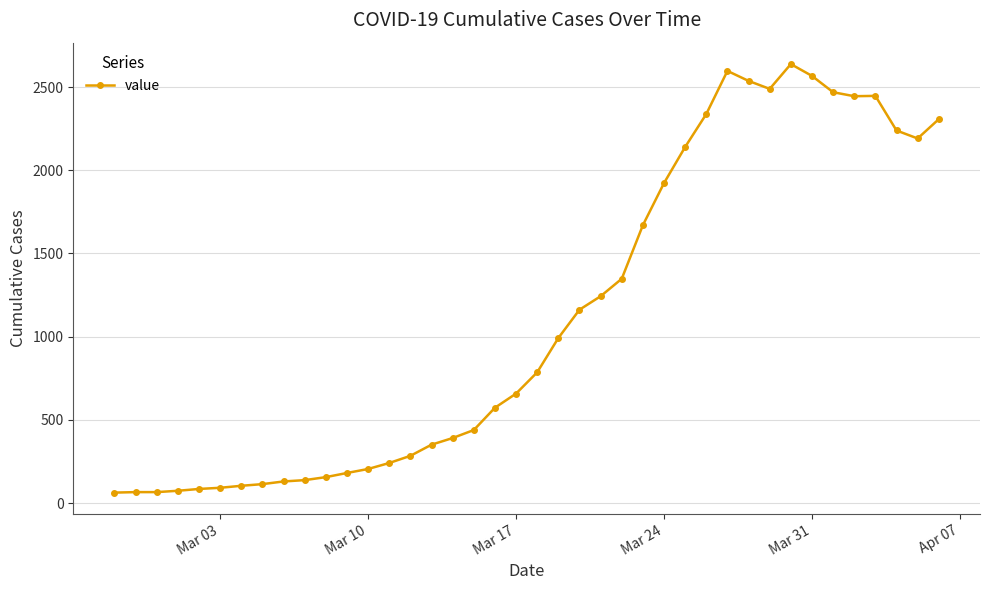

What is the maximum value shown in the chart?

2638